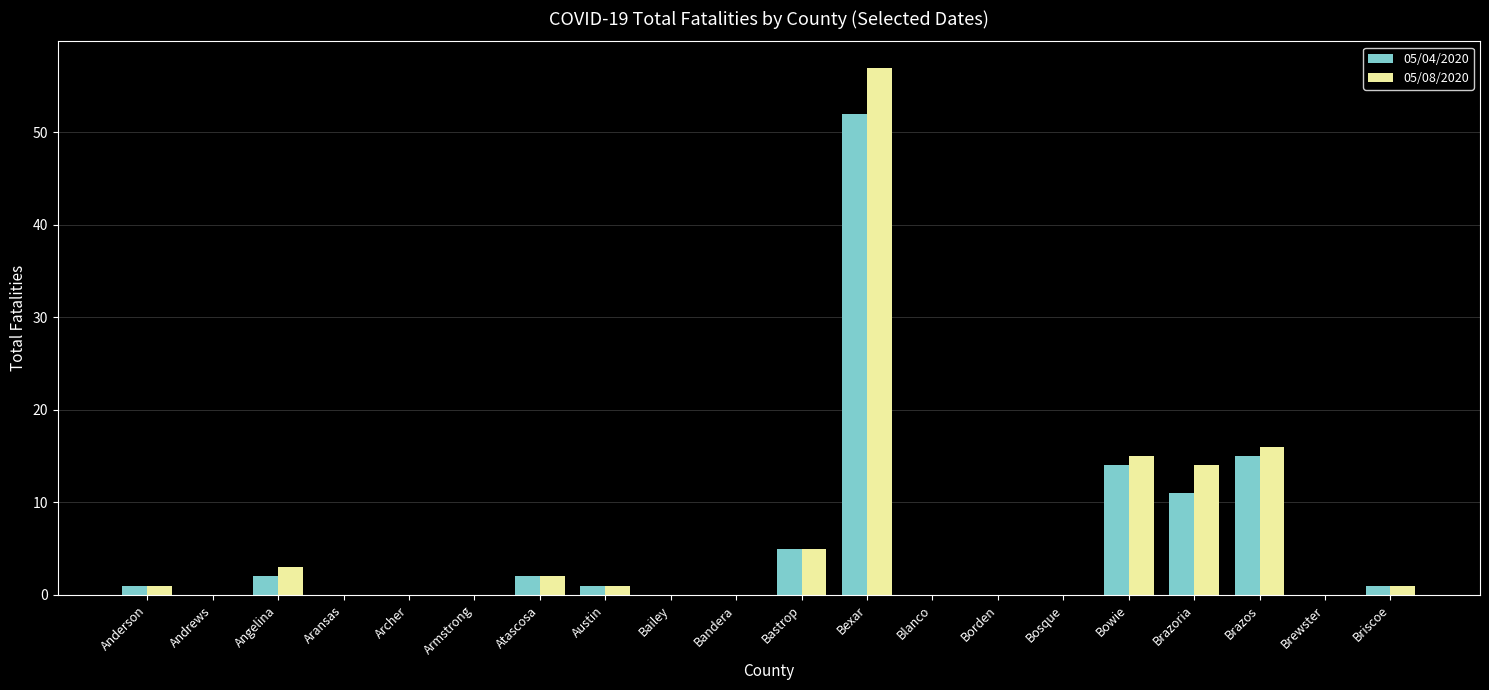

The 05/04/2020 series shows 0 at Brewster. True or false?

True